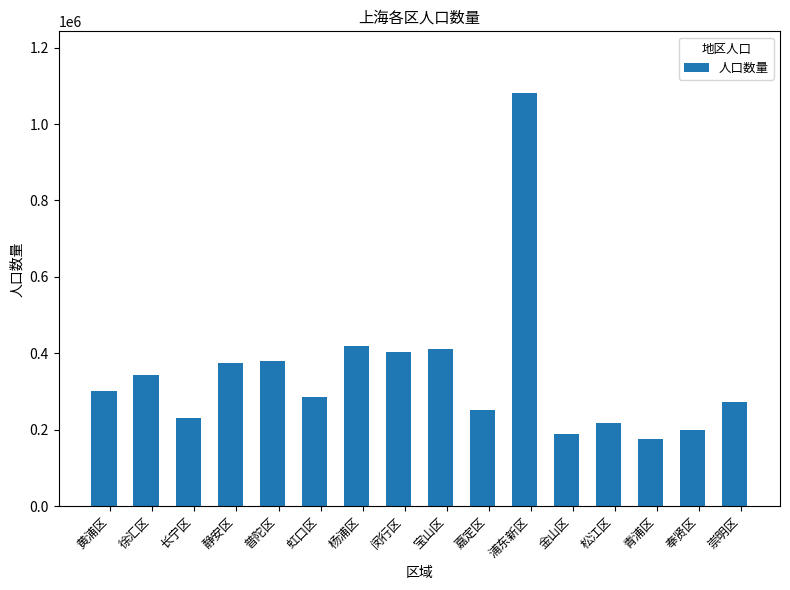

What is the difference between the maximum and second lowest values?

892700